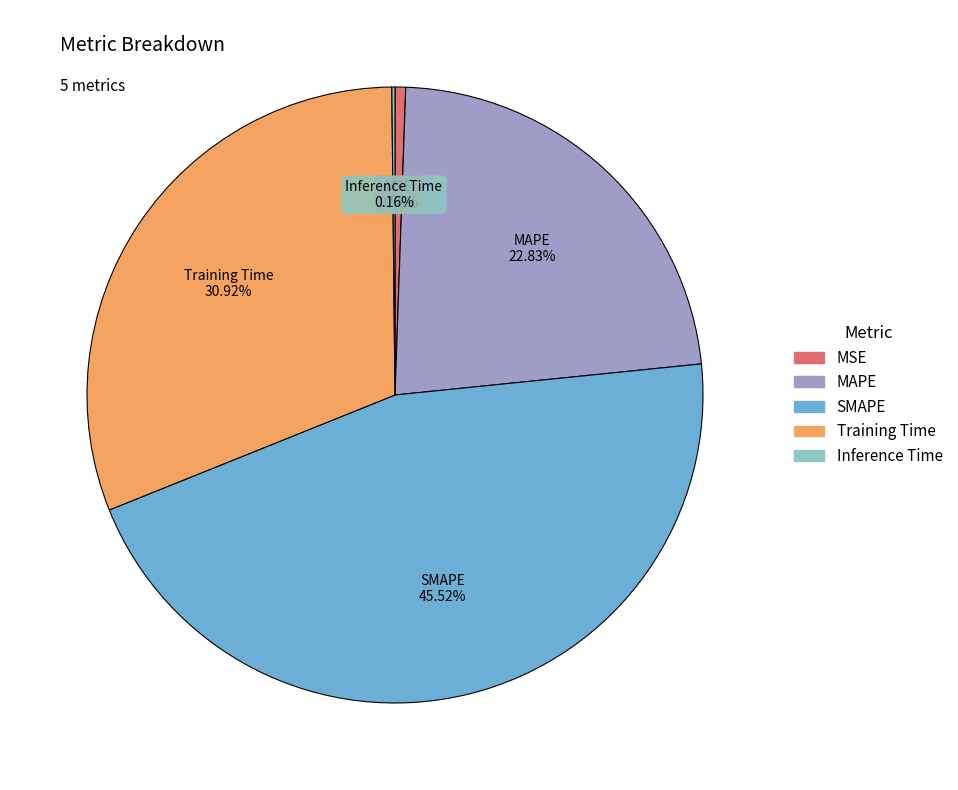

What is the ratio of the value at Training Time to the value at SMAPE?

0.7